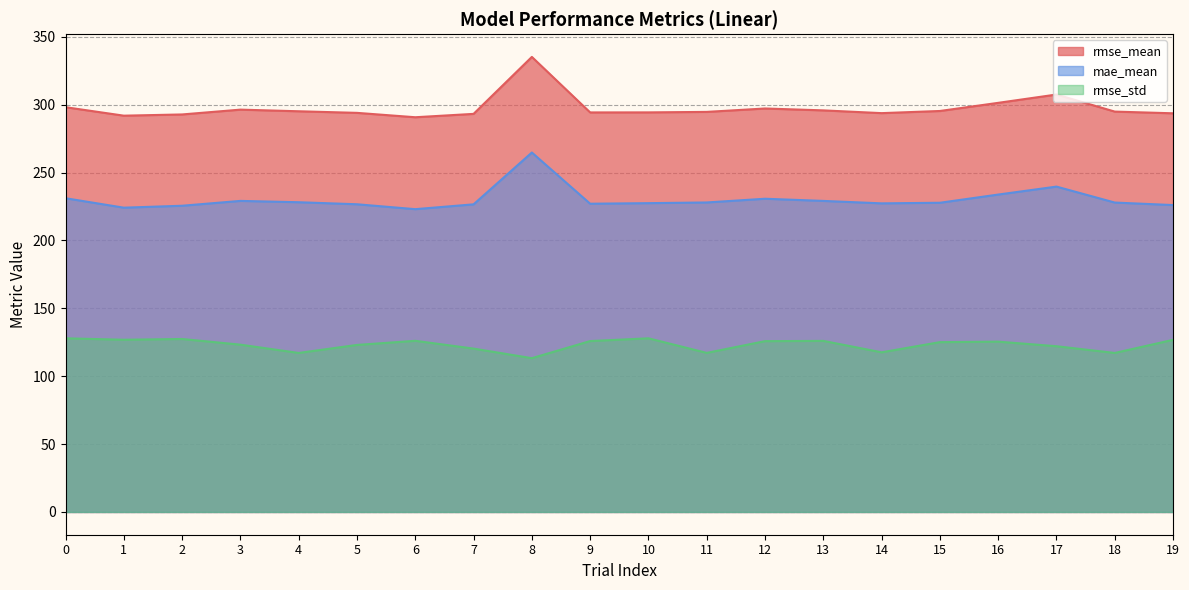

What is the maximum value shown in the chart?

335.2